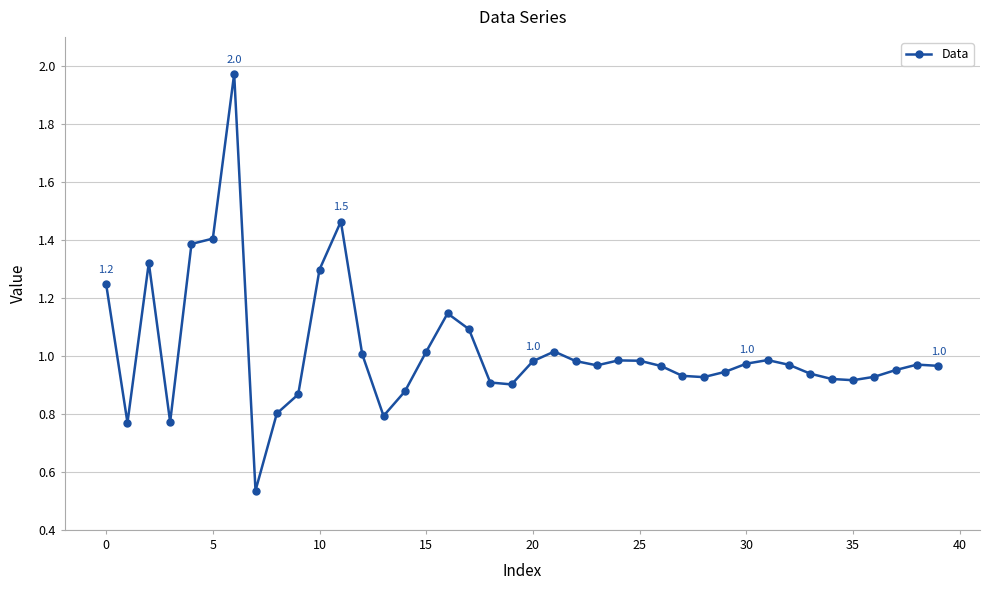

What is the difference between the maximum and minimum values?

1.4